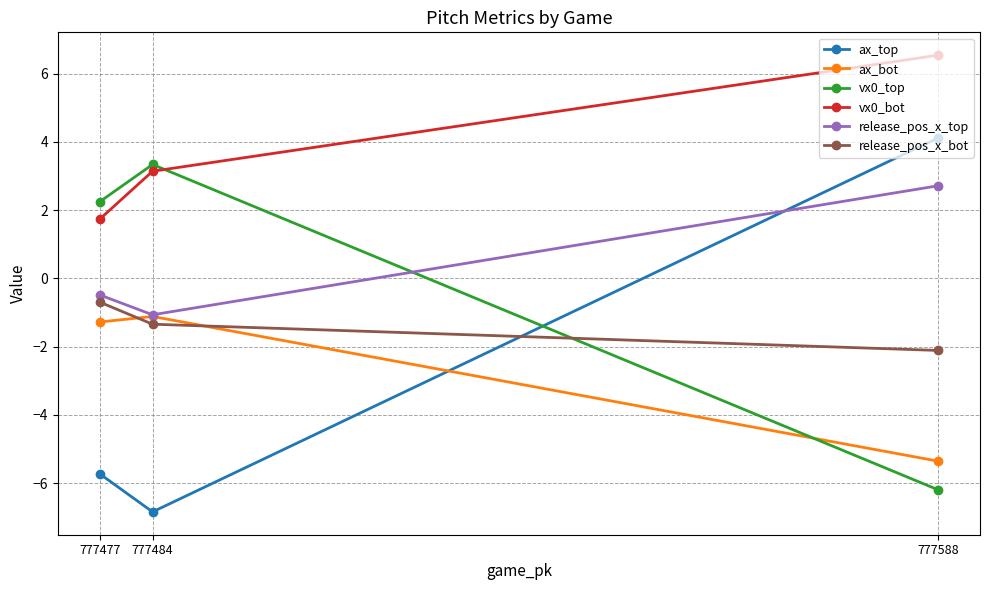

Which series changed the most between 777588 and 777484?

ax_top